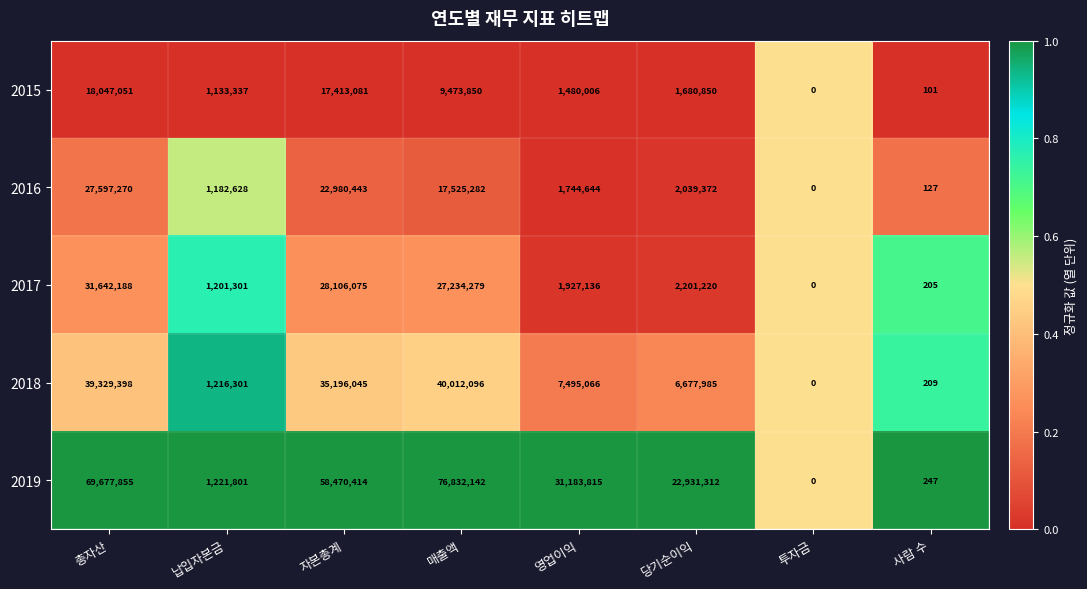

What is the difference between the highest and lowest values at 납입자본금?

88464